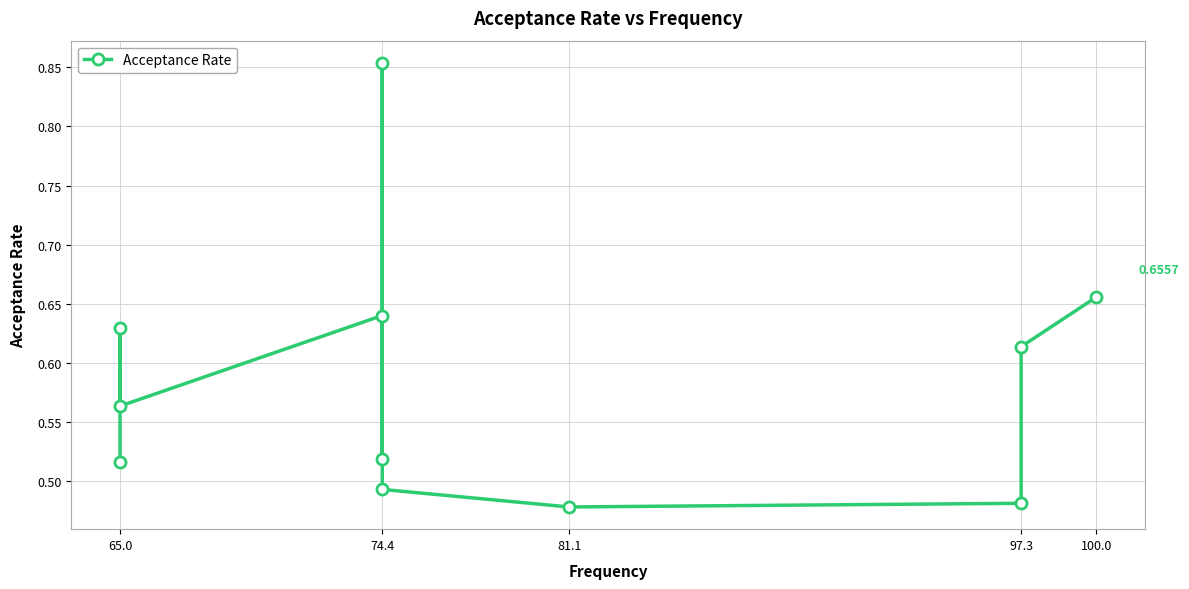

Between 74.4 and 65.0, which is larger?

74.4